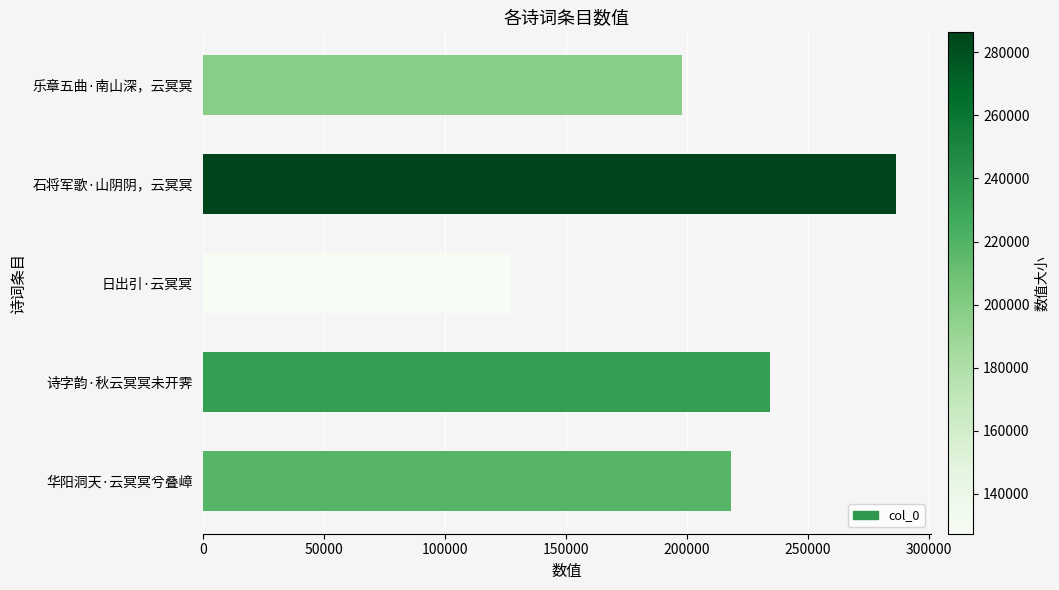

Reading top to bottom, extract all data points from this chart.

乐章五曲·南山深，云冥冥=198131	石将军歌·山阴阴，云冥冥=286375	日出引·云冥冥=127295	诗字韵·秋云冥冥未开霁=234269	华阳洞天·云冥冥兮叠嶂=218182